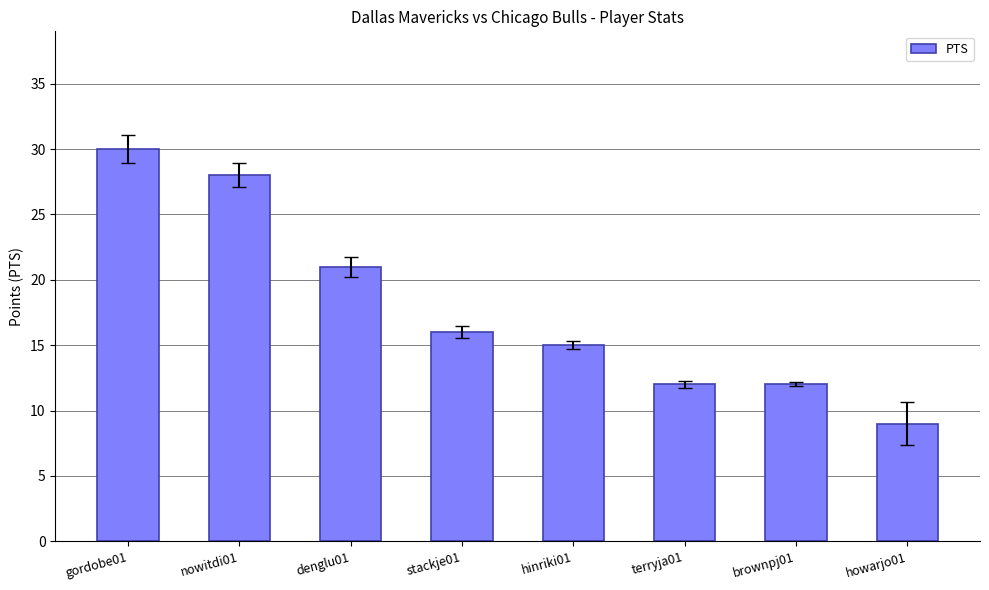

What is the difference between the second highest and minimum values?

19